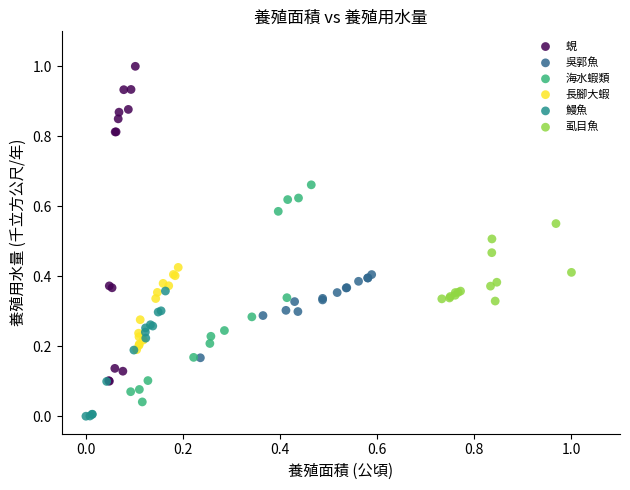

Which series reaches the maximum Y coordinate?

蜆